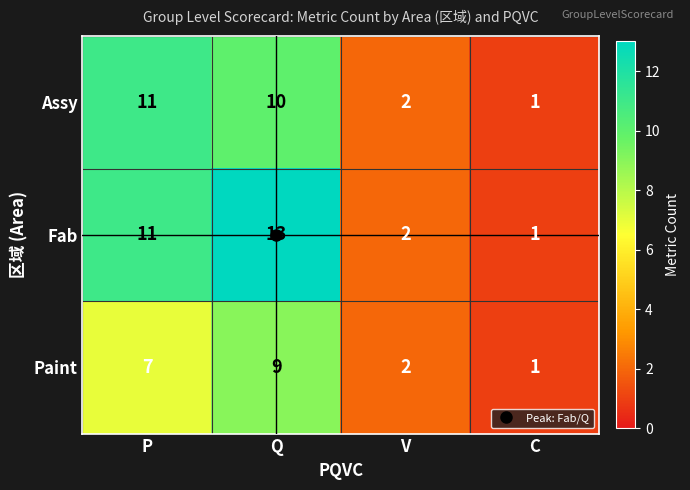

What is the total value across all series at C?

3